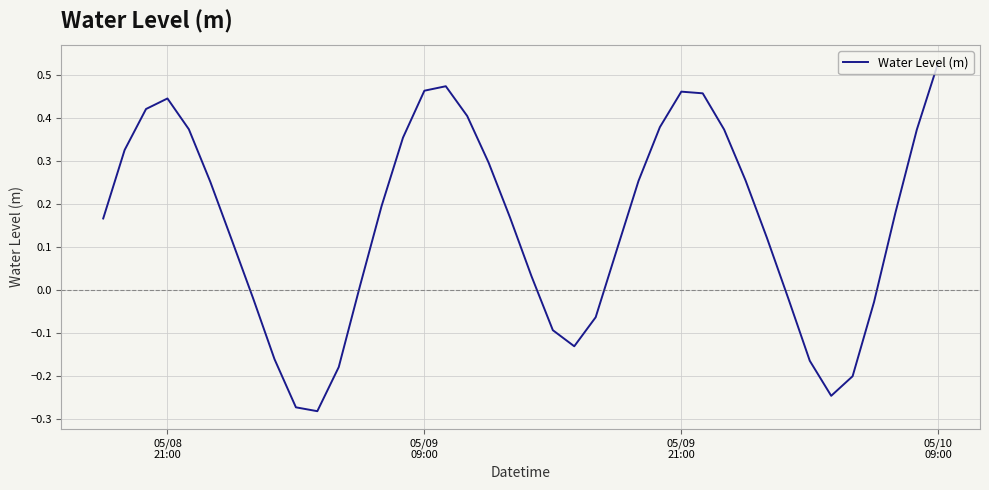

What is the difference between the maximum and minimum values?

0.8